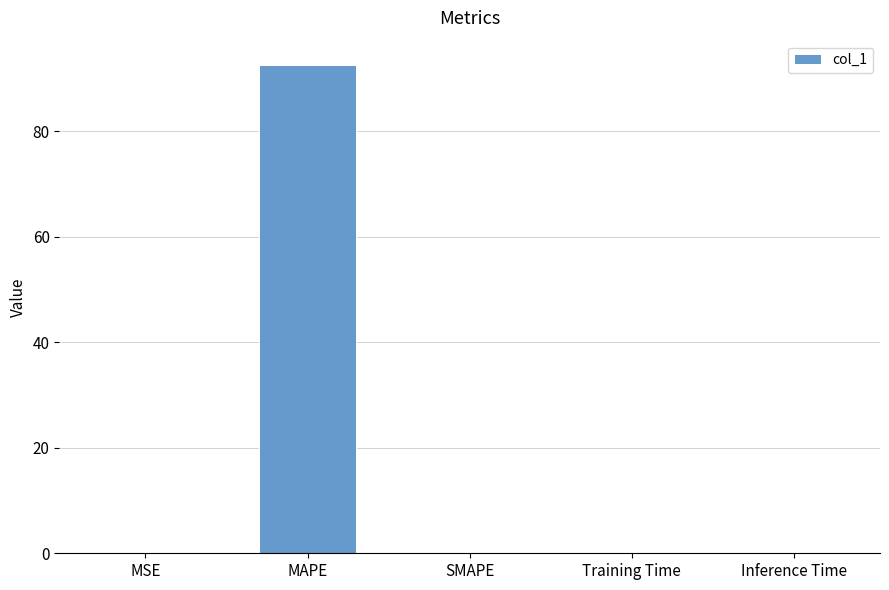

What is the greatest value displayed?

92.5